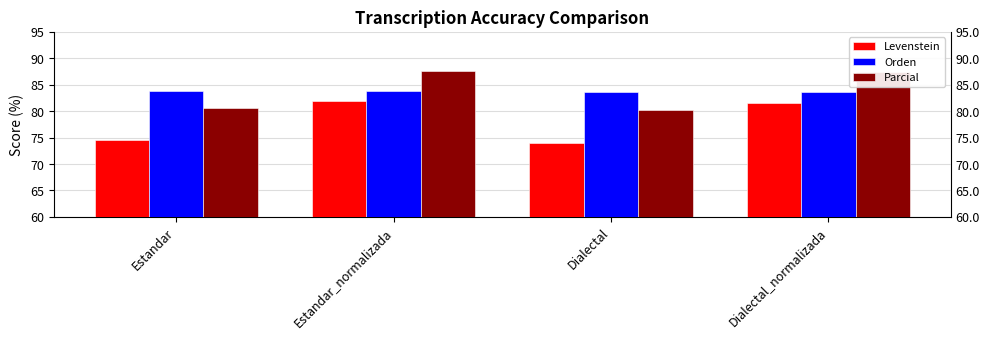

Rank the series by their maximum value, from lowest to highest.

Levenstein, Orden, Parcial